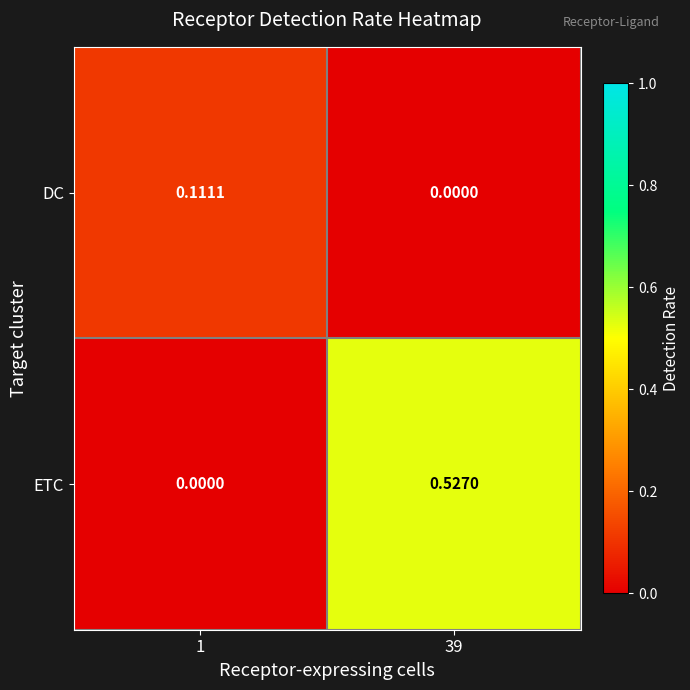

Between 1 and 39, which series saw the biggest shift?

ETC